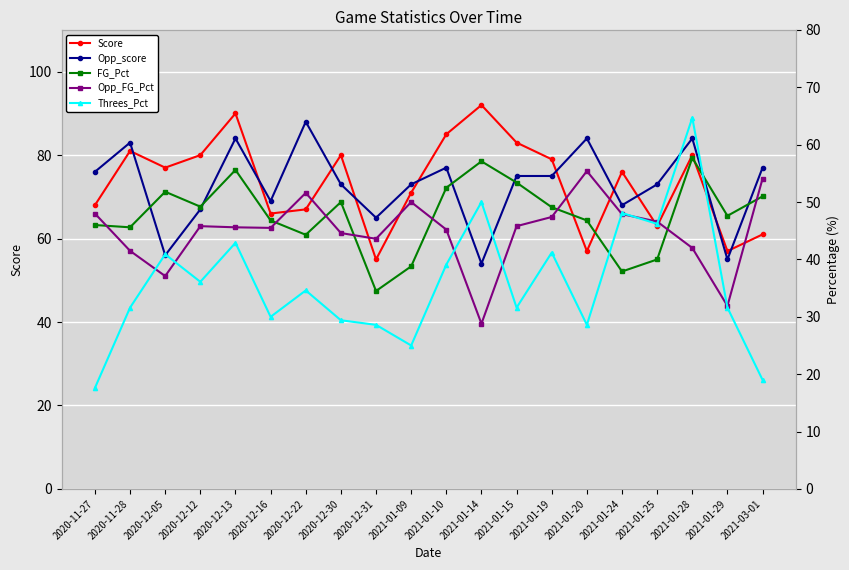

Is the value of Opp_FG_Pct at 2021-01-15 greater than the value of Score at 2020-12-12?

No